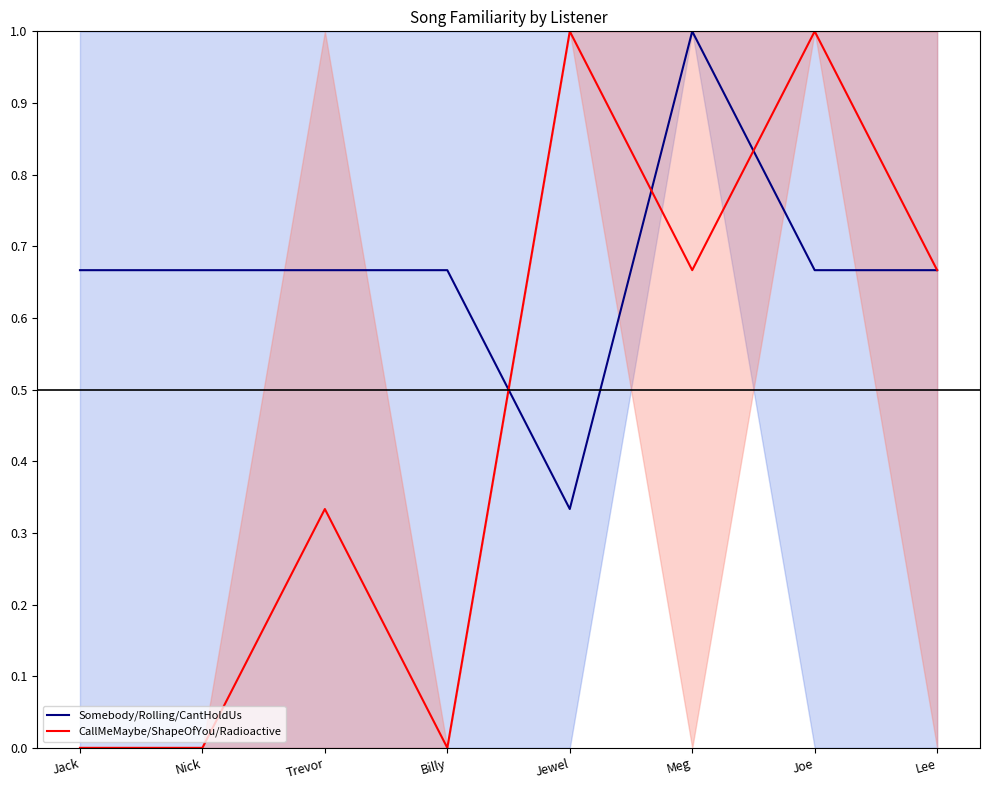

What is the difference between the maximum and second lowest values in the CallMeMaybe/ShapeOfYou/Radioactive series?

1.0